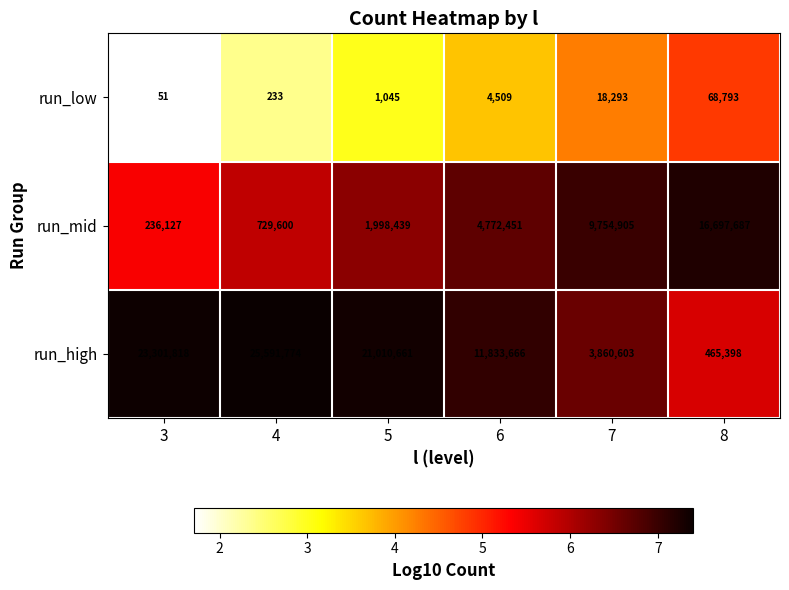

What is the minimum value shown in the chart?

51